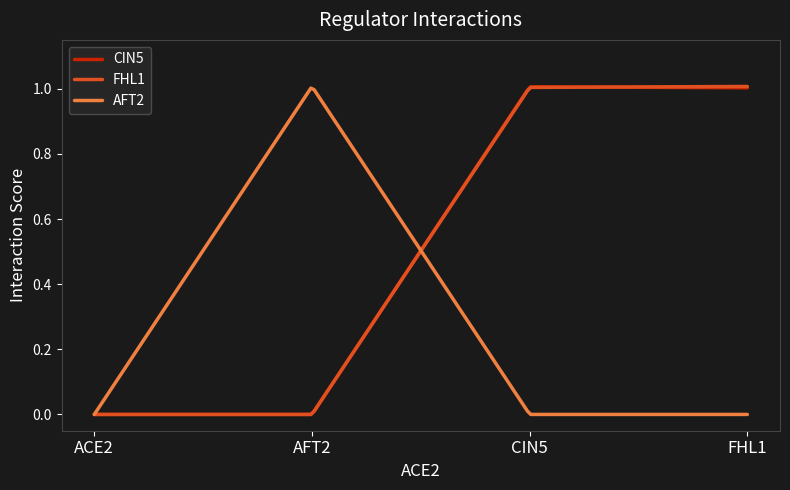

Reading right to left, what are all the values shown in this chart?

CIN5: 1.0	1.0	0.0	0.0
FHL1: 1.0	1.0	0.0	0.0
AFT2: 0.0	0.0	1.0	0.0